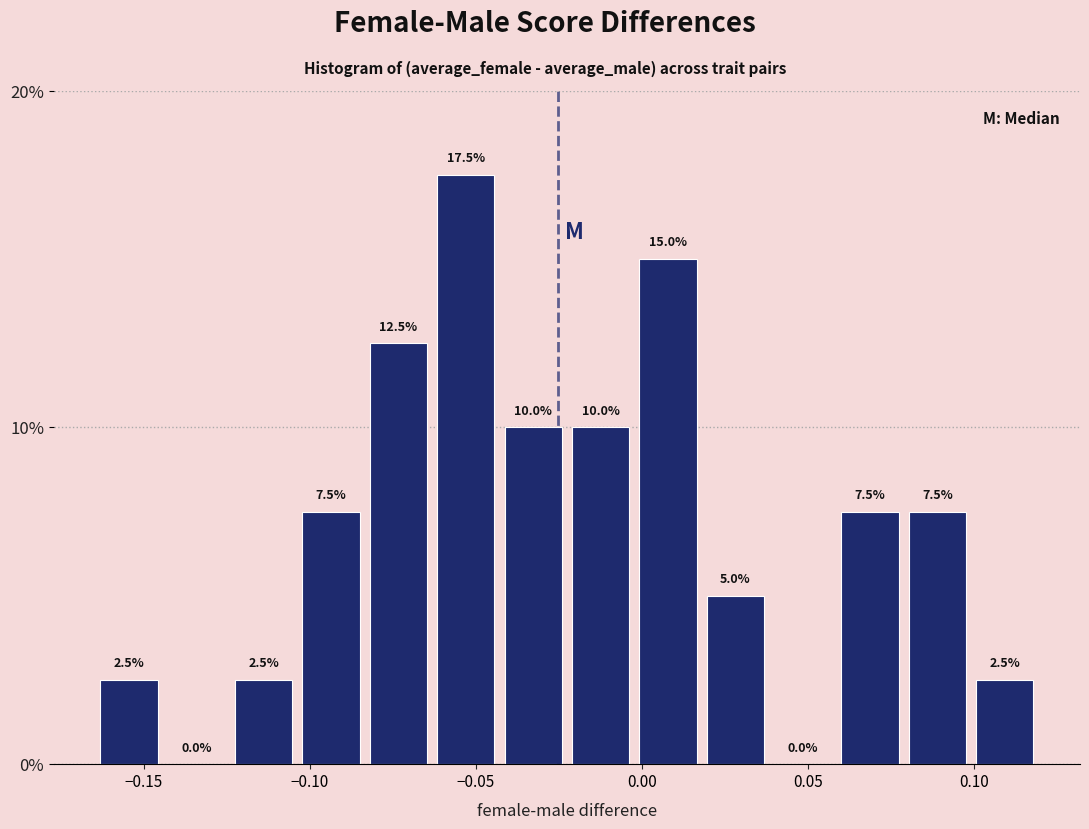

Over which range of the x-axis is the bar tallest?

-0.065 to -0.045